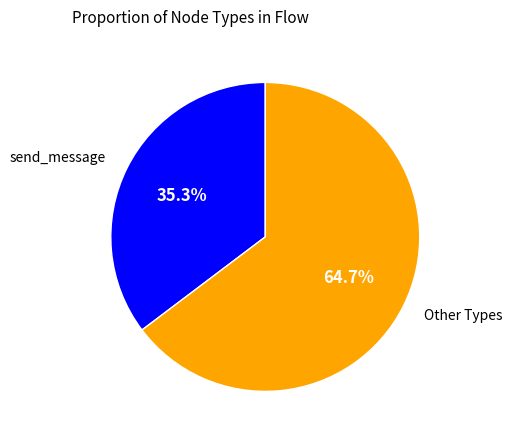

To the nearest percent, what is the difference between the largest and smallest slice percentages?

29%